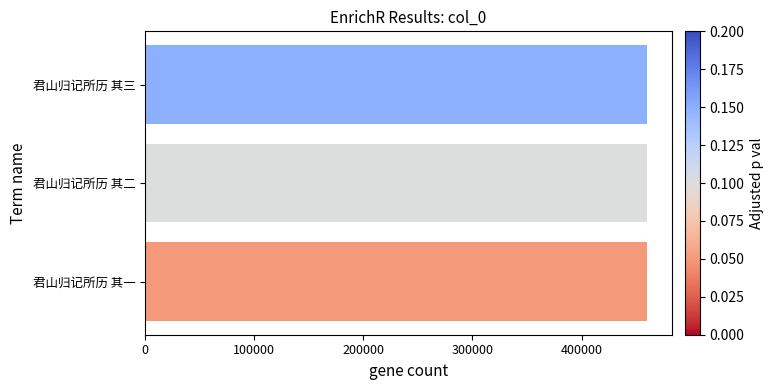

What is the greatest value displayed?

459836